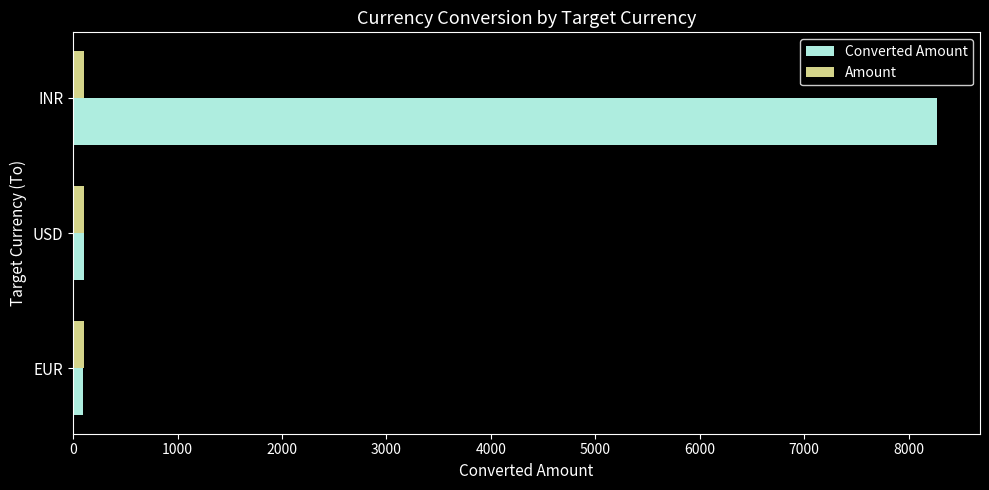

What are all the series names shown in the legend?

Converted Amount, Amount